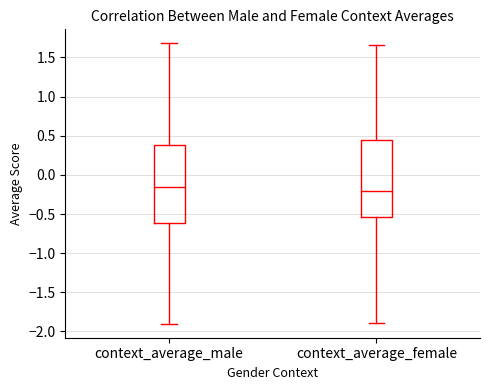

Reading left to right, read every box against the y-axis: the position of its median line, the range the box covers, and the ends of its whiskers. The values are not printed on the chart, so give them approximately, as read against the axis.

context_average_male: median -0.15, box -0.60 to 0.40, whiskers -1.90 to 1.70
context_average_female: median -0.20, box -0.55 to 0.45, whiskers -1.90 to 1.65